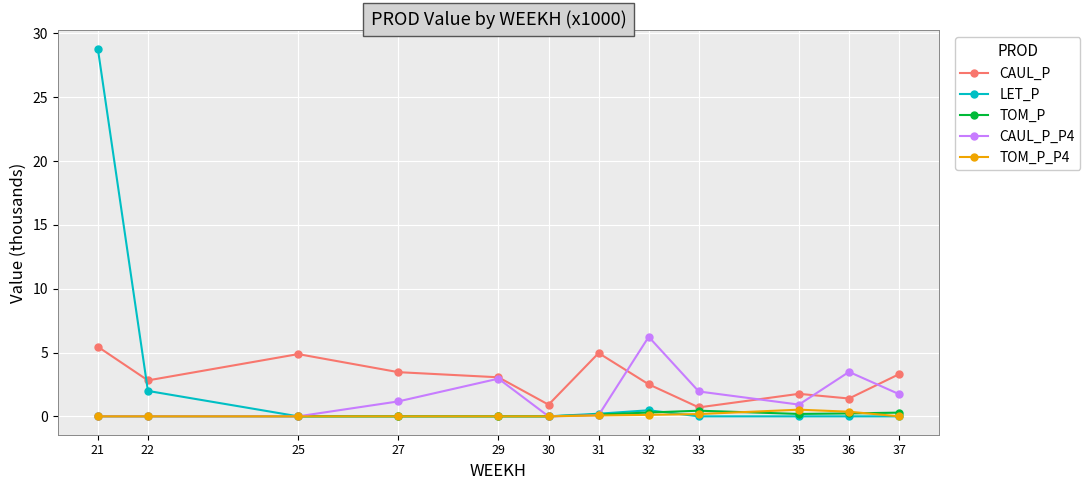

How many data points does each series have?

12